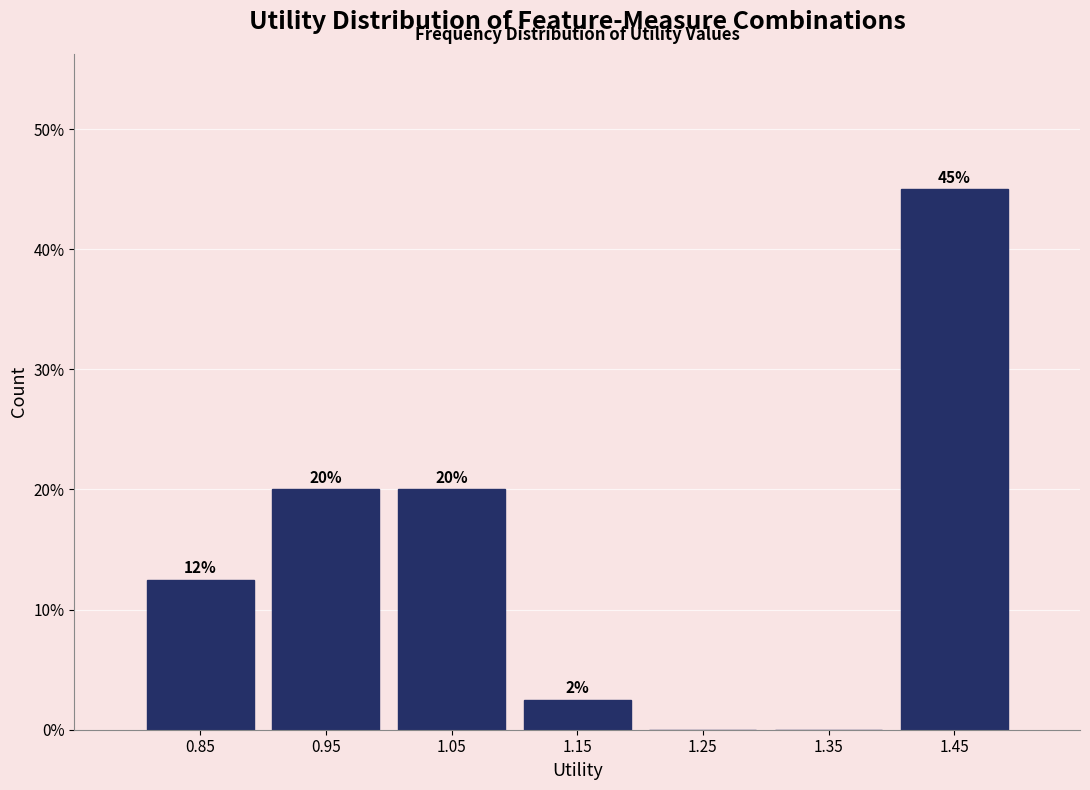

Which range on the x-axis has the tallest bar?

1.4 to 1.5